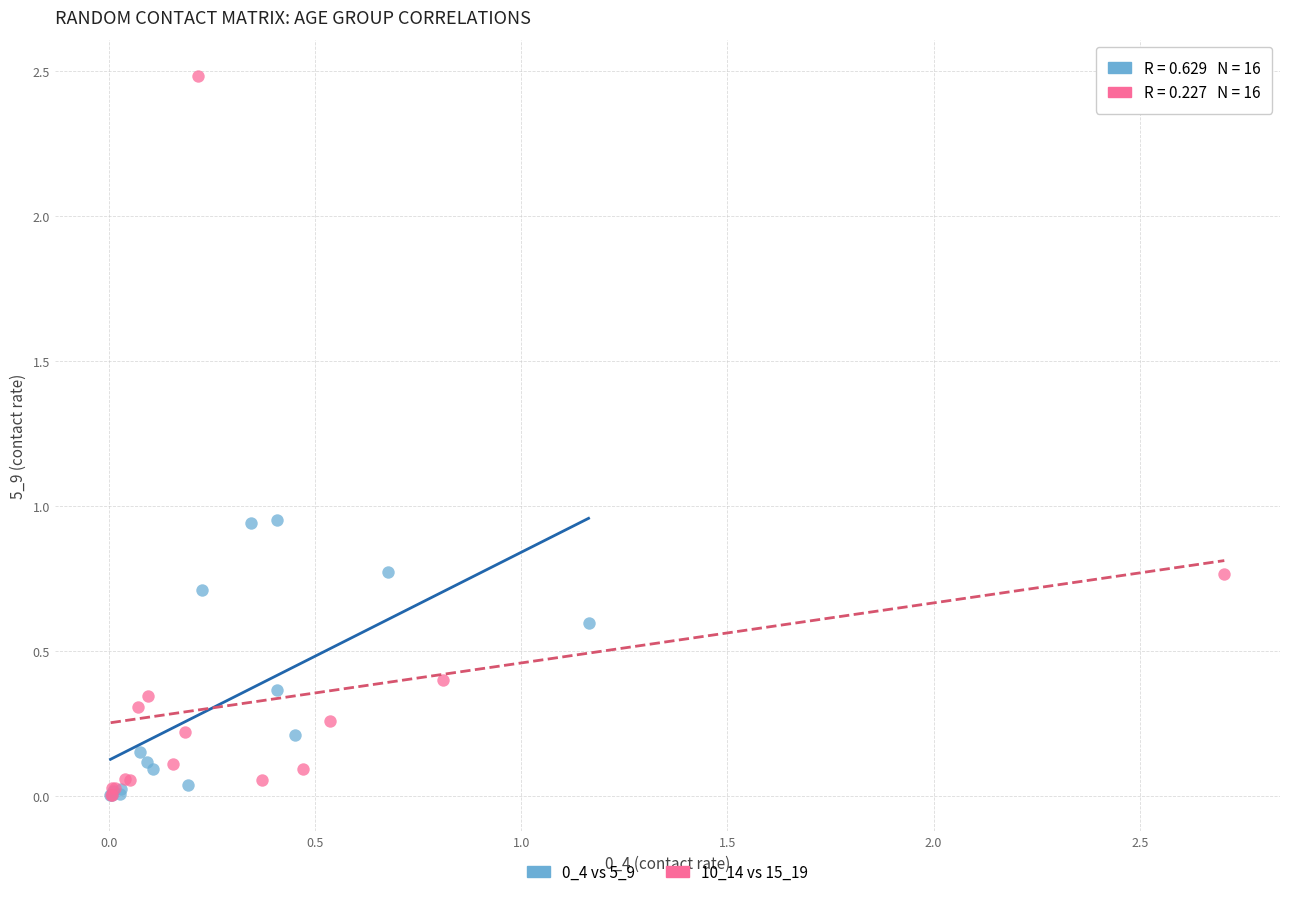

Which series has the widest spread of Y values?

10_14 vs 15_19